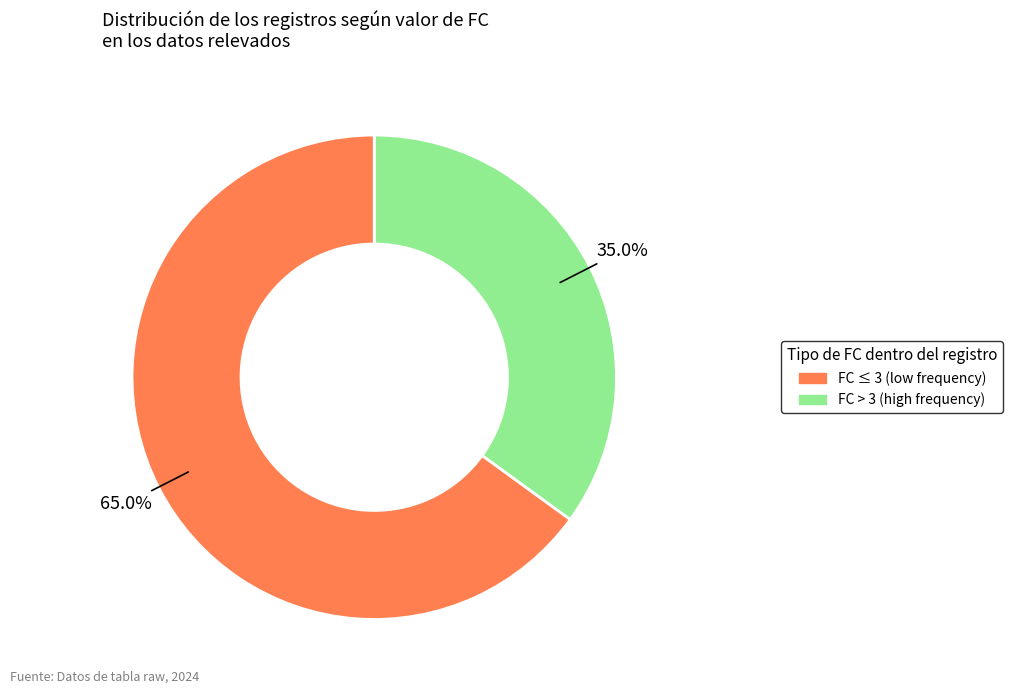

Is there any slice that represents more than half of the pie?

Yes